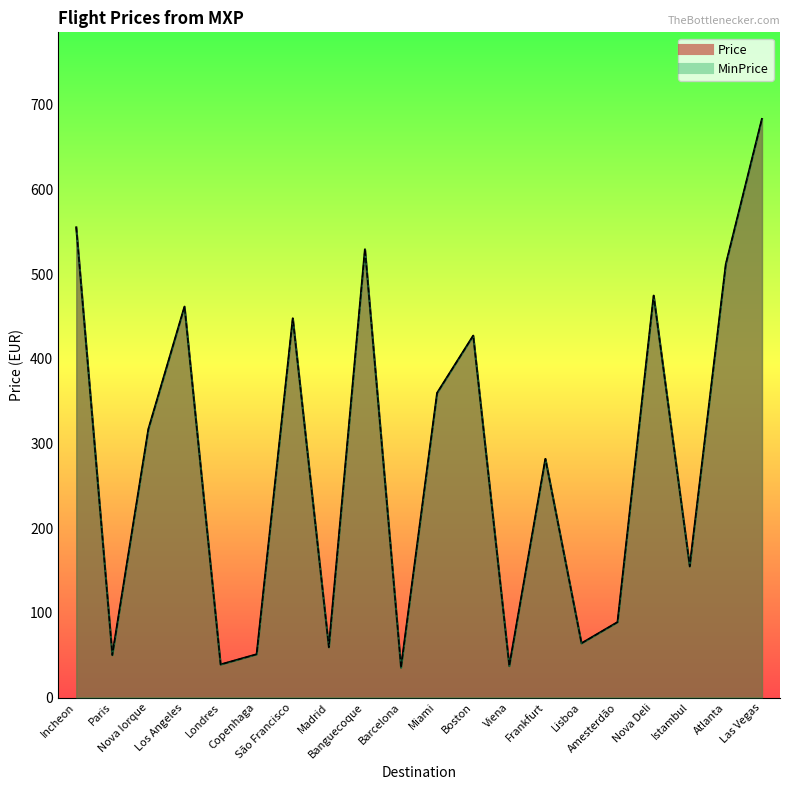

At which label is Price closest to 359?

Miami